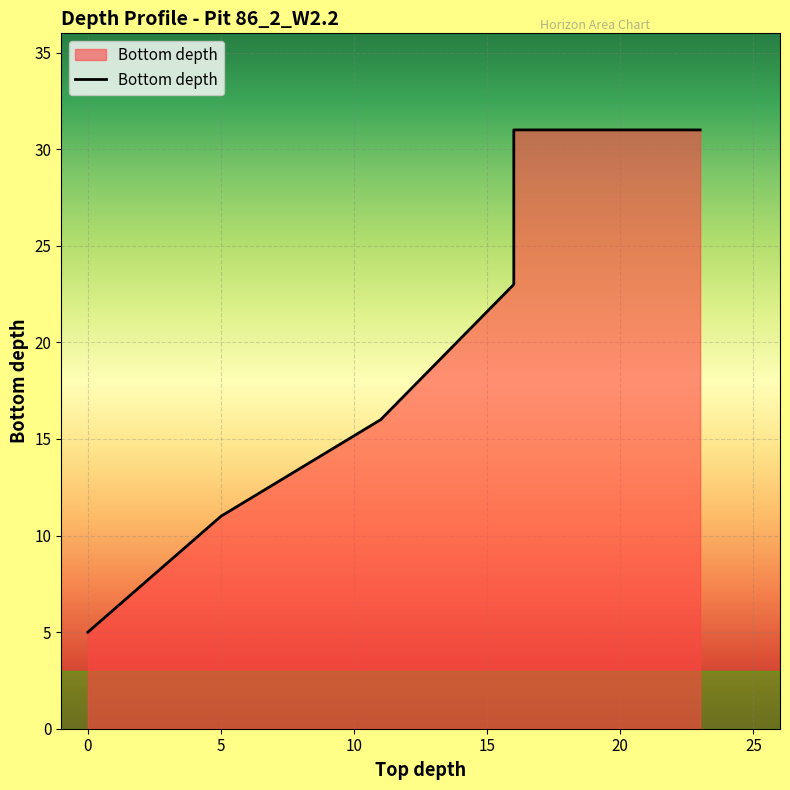

What is the value of the 3rd point from the left?

16